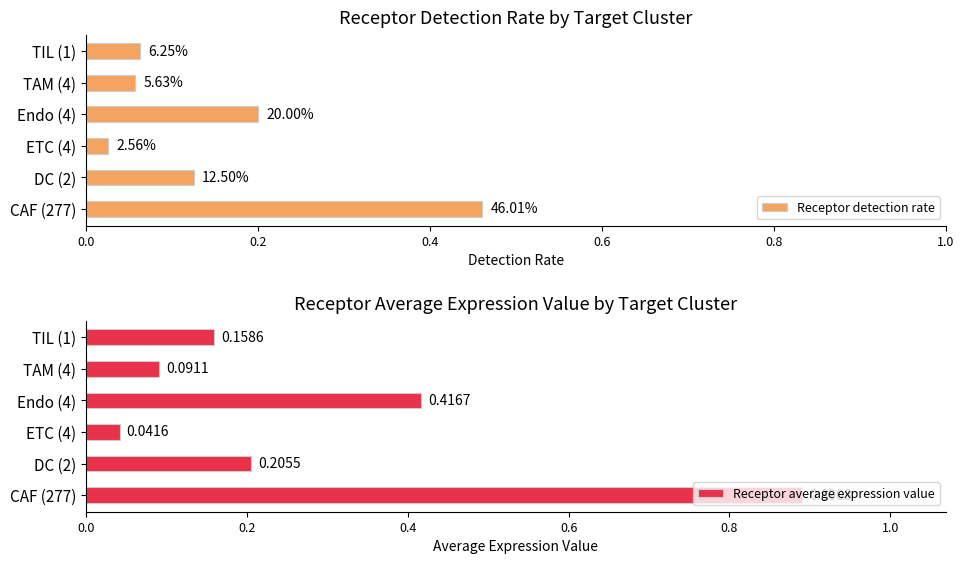

What is the difference between the maximum and minimum values in the Receptor detection rate series?

0.4